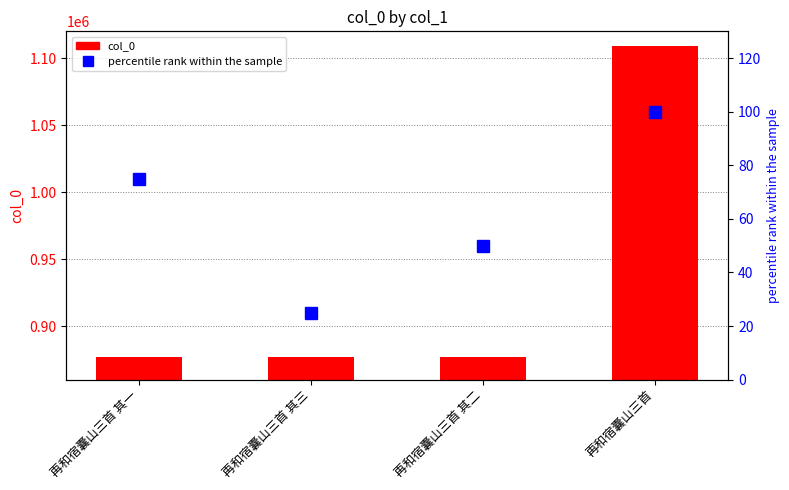

Which series has the widest spread of values?

col_0